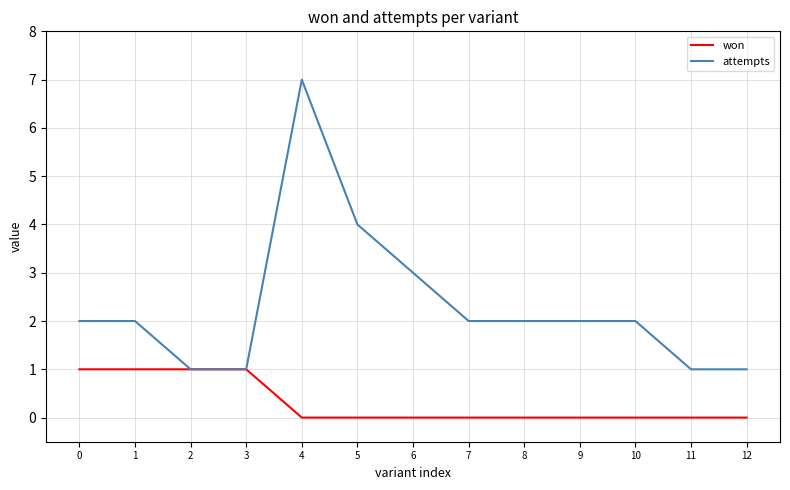

Which series has the largest total across all categories?

attempts